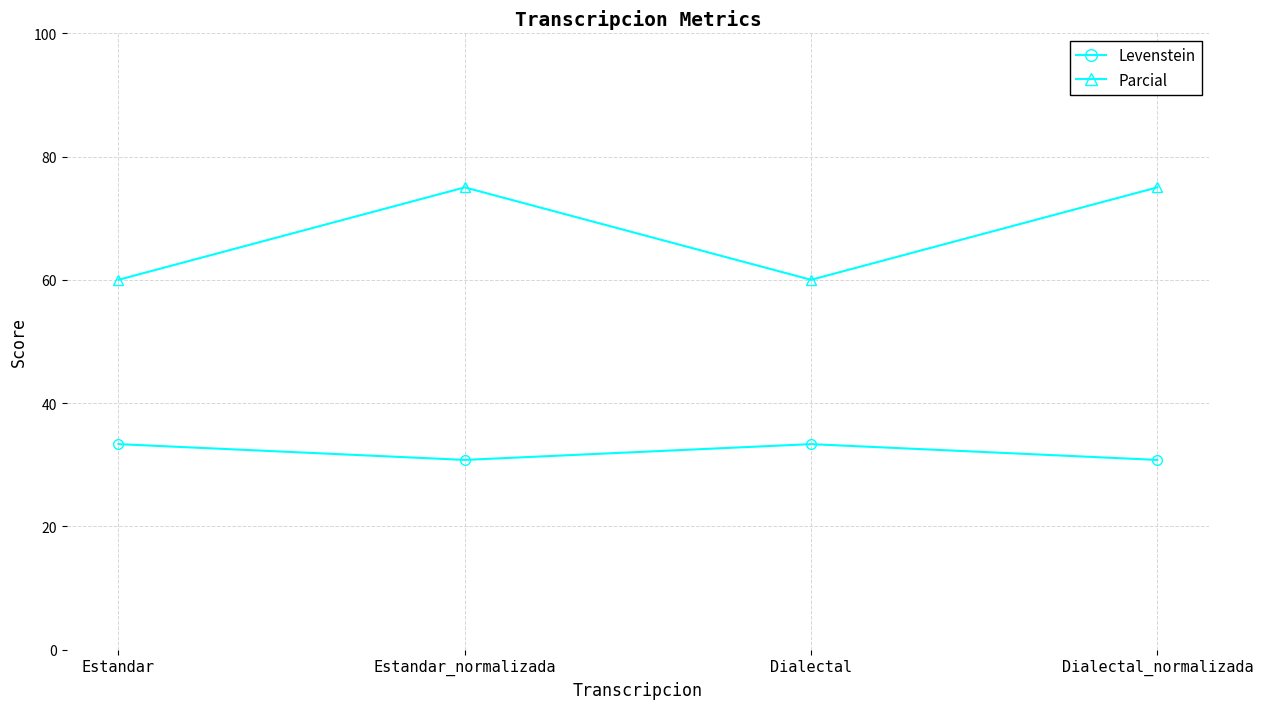

What is the highest value of the Parcial series?

75.0